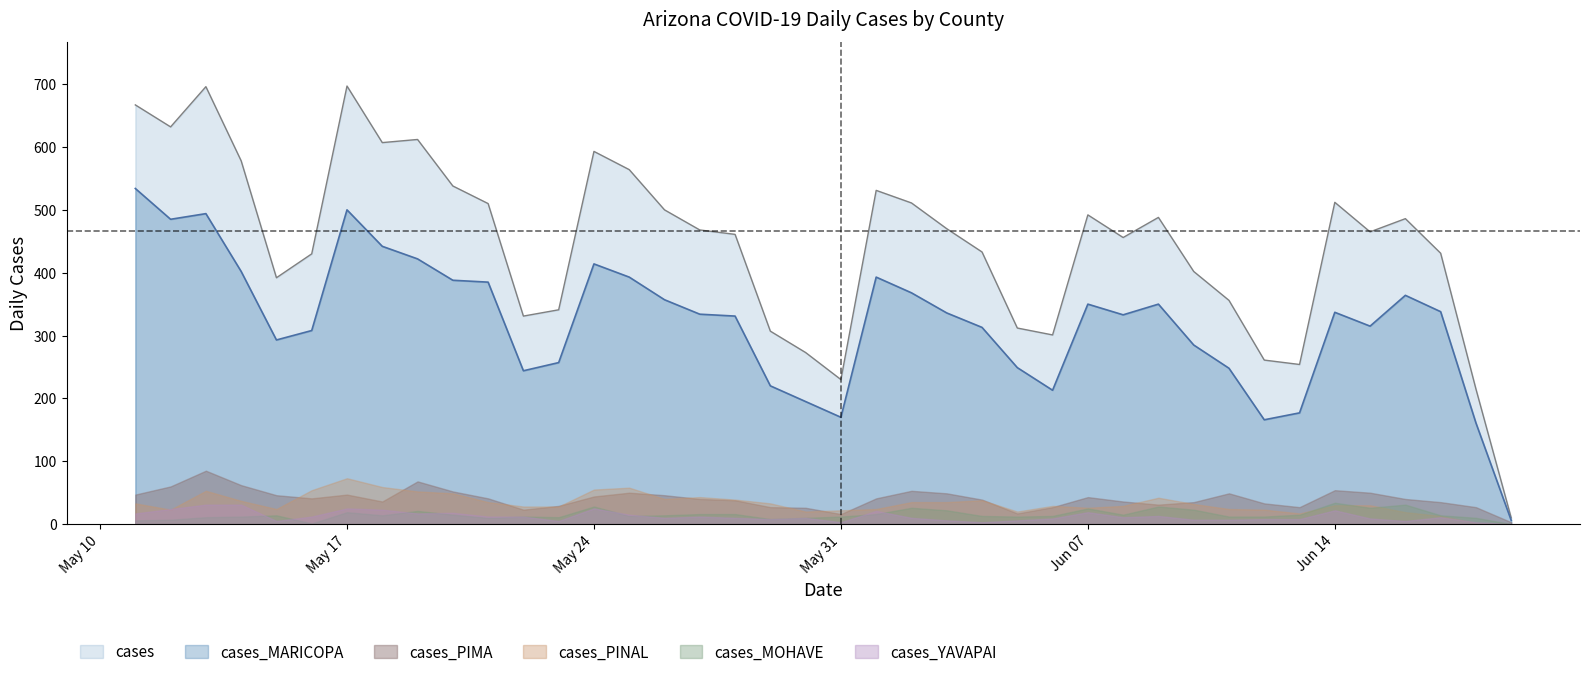

What is the maximum value shown in the chart?

697